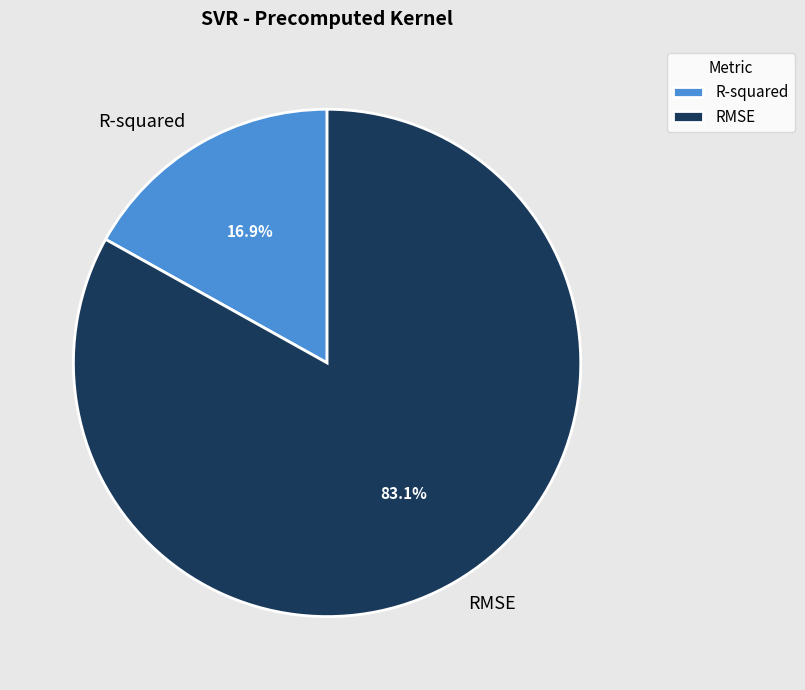

Which slice is the smallest?

R-squared